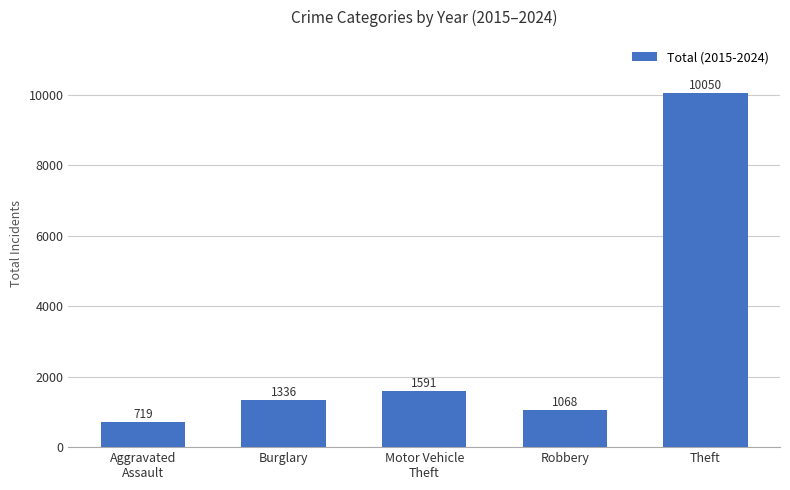

Does the chart contain any negative values?

No